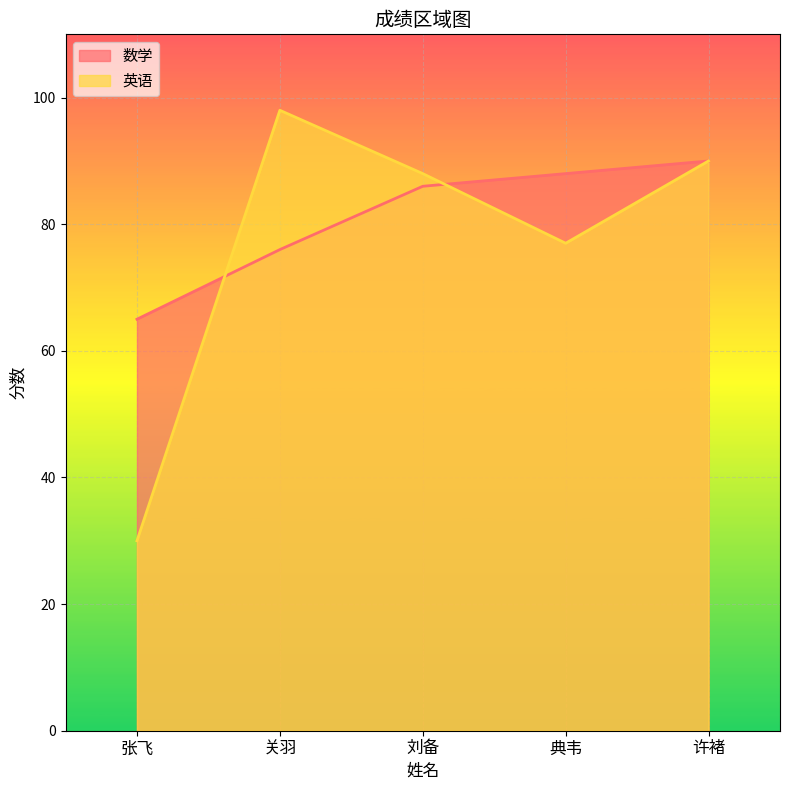

Reading left to right, what are all the values shown in this chart?

数学: 65	76	86	88	90
英语: 30	98	88	77	90